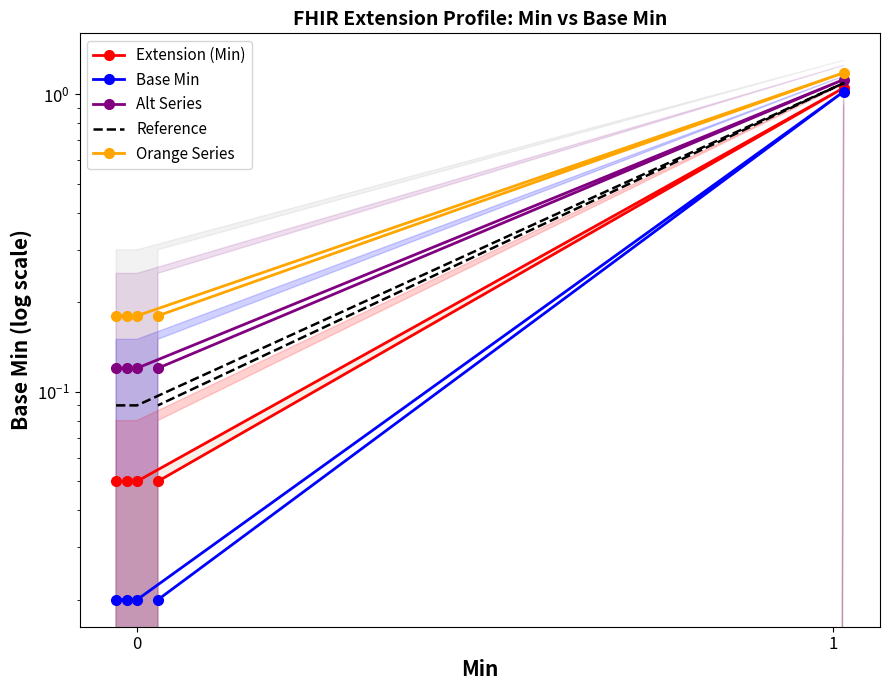

What is the sum of all Extension (Min) values?

1.2